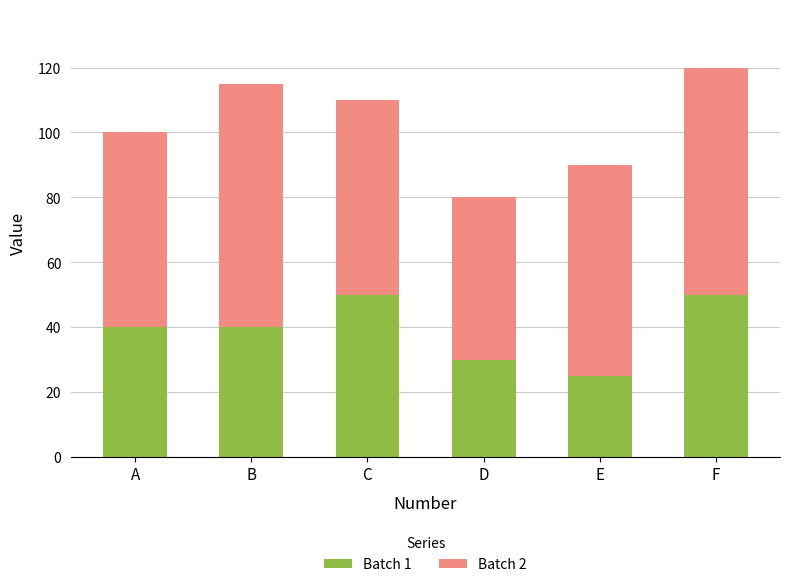

Are the bars grouped side by side (vs. stacked)?

No